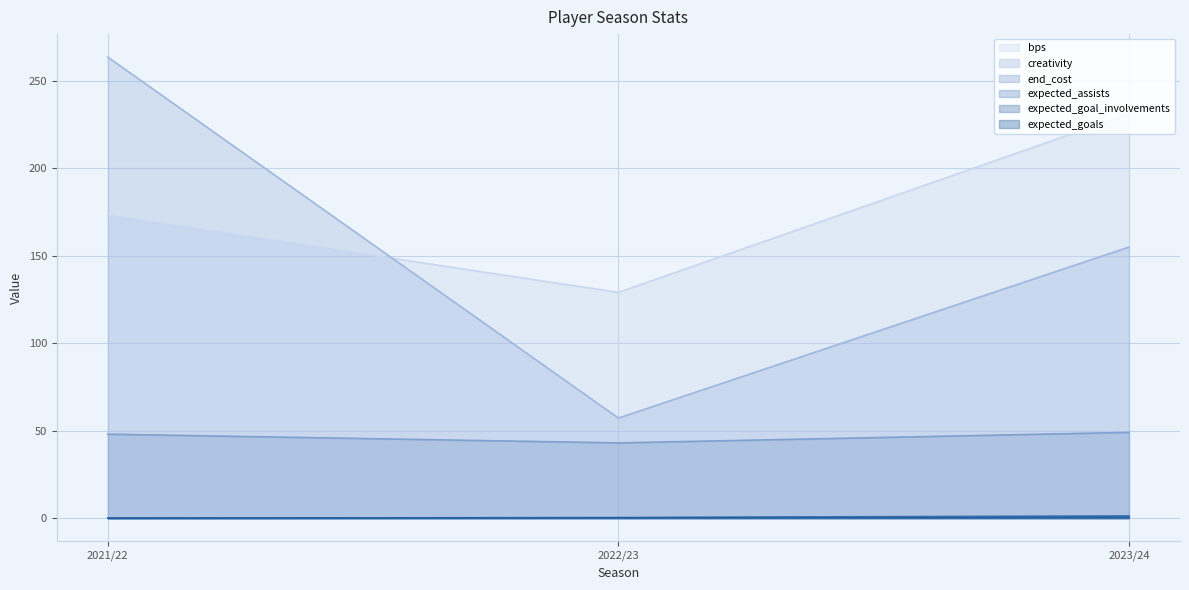

Read the end_cost value at 2022/23.

43.0